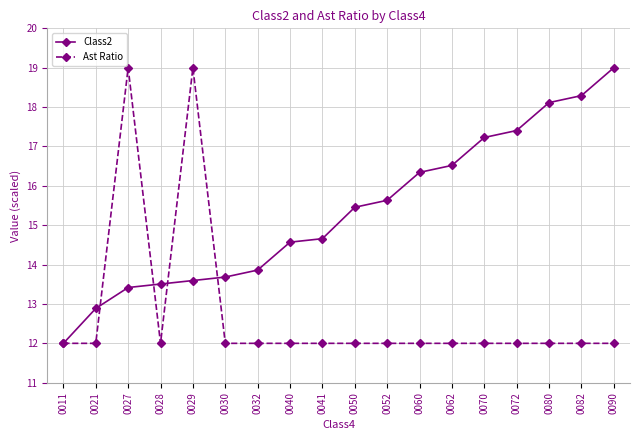

What is the minimum value shown in the chart?

12.0